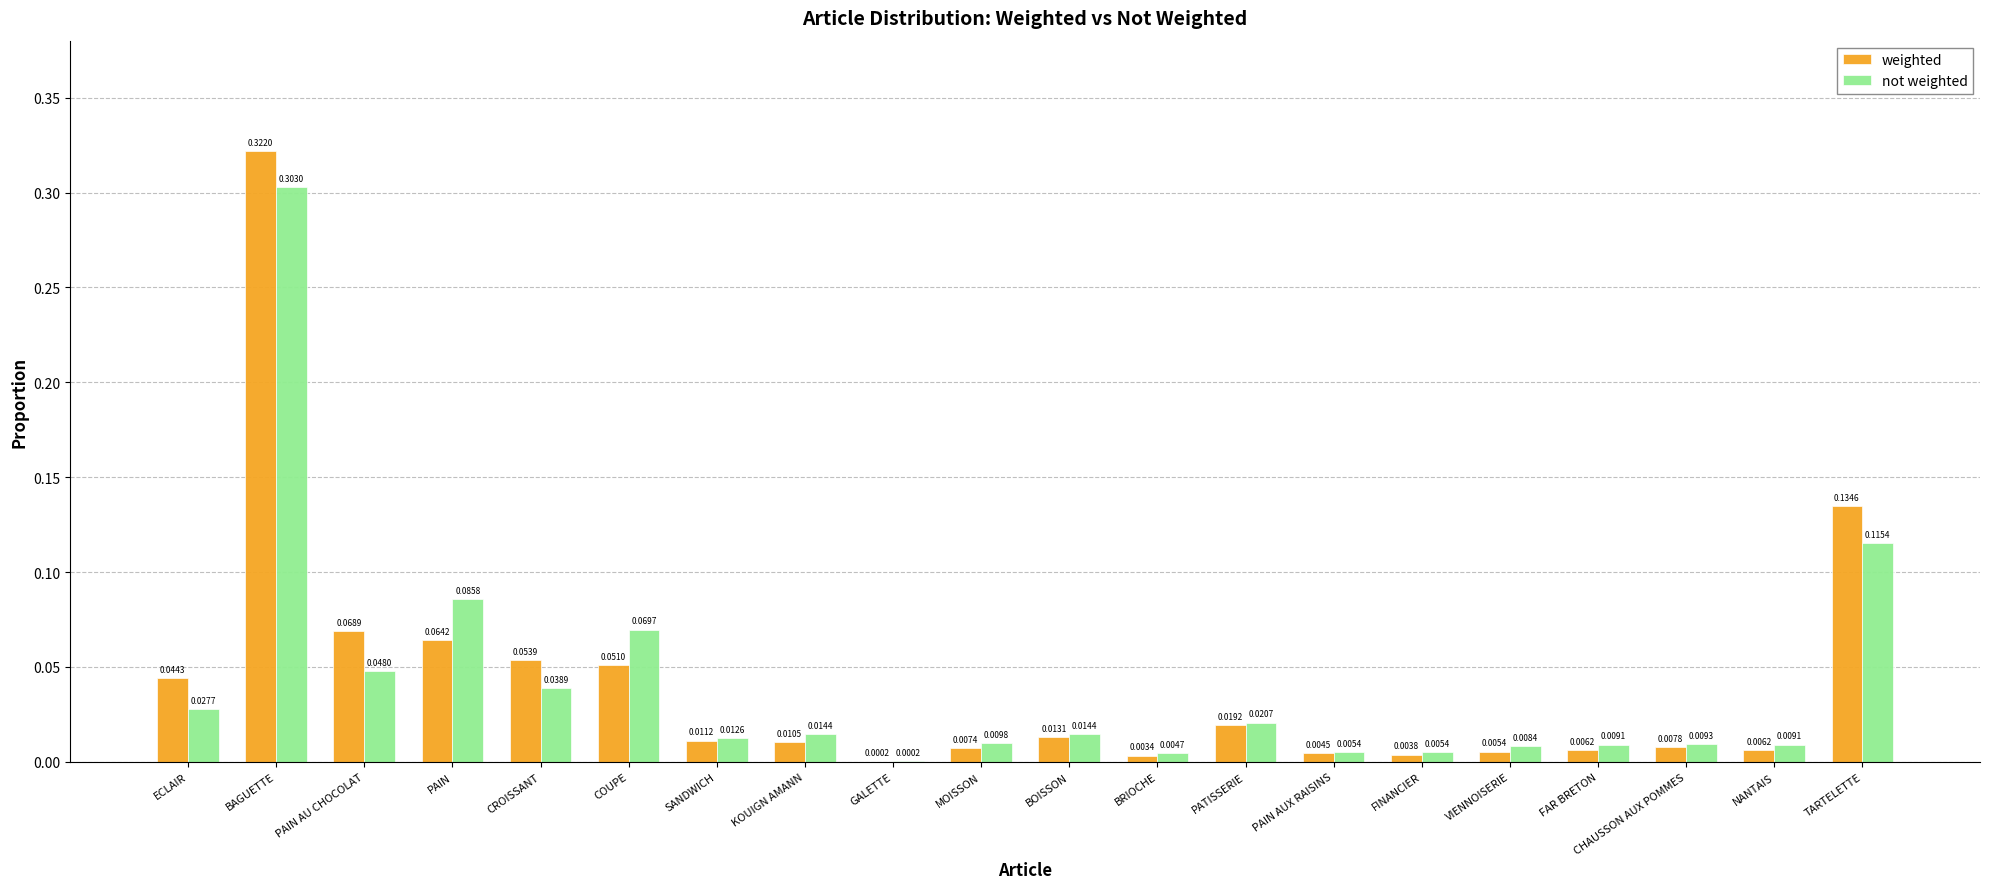

At which category does the chart reach its peak across all series?

BAGUETTE